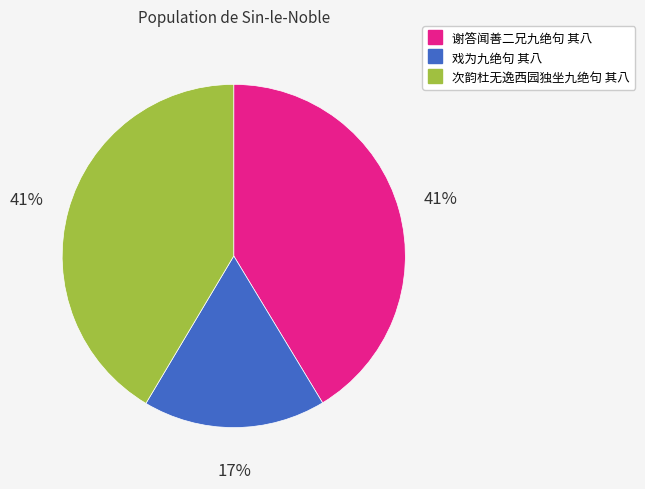

Which category has the smallest portion of the pie?

戏为九绝句 其八